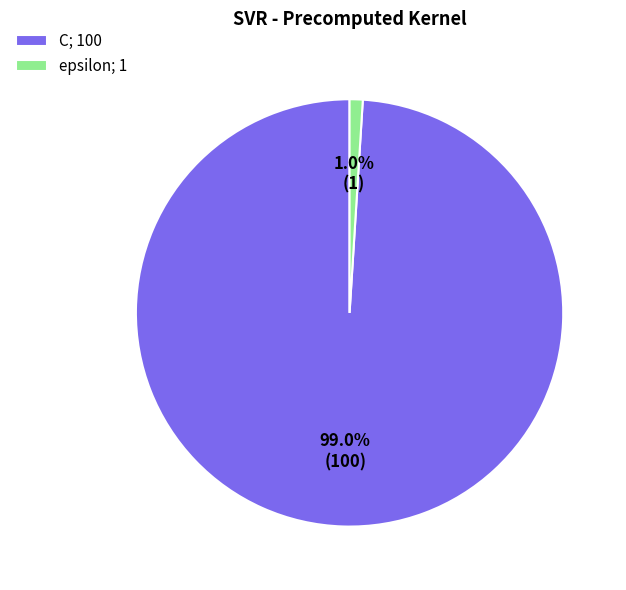

How many slices are in this pie chart?

2